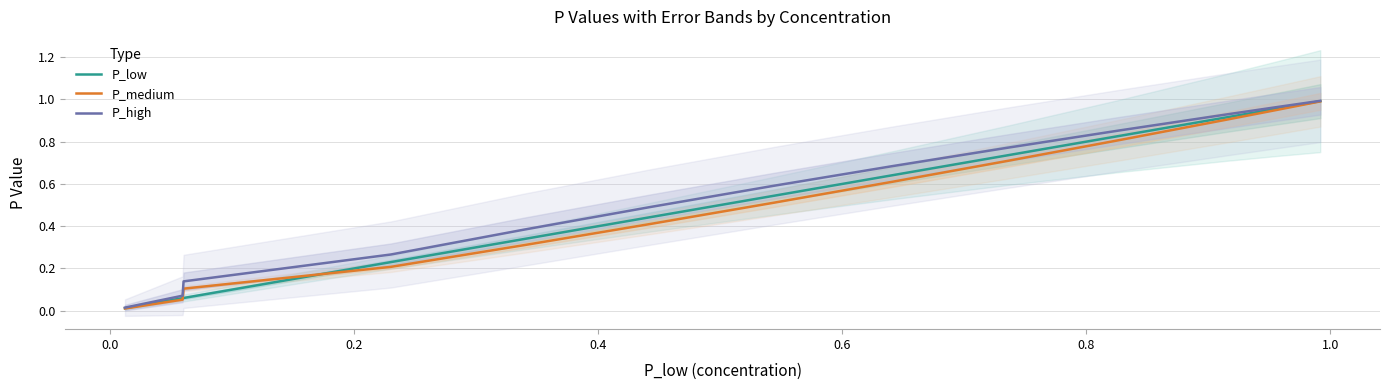

Between which two adjacent categories do P_low and P_medium first intersect?

0.0 and 0.2